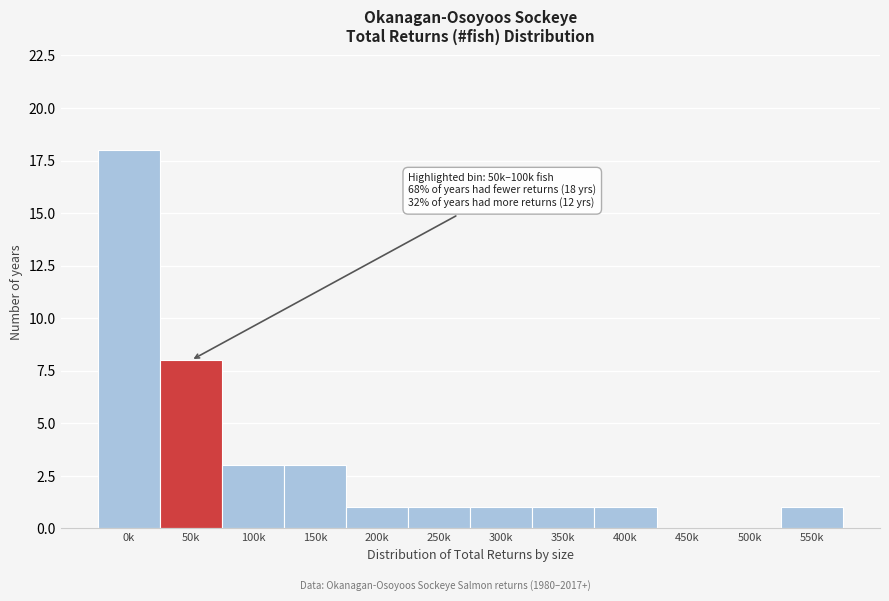

Reading left to right, list all the values displayed in this chart.

0k=18	50k=8	100k=3	150k=3	200k=1	250k=1	300k=1	350k=1	400k=1	450k=0	500k=0	550k=1